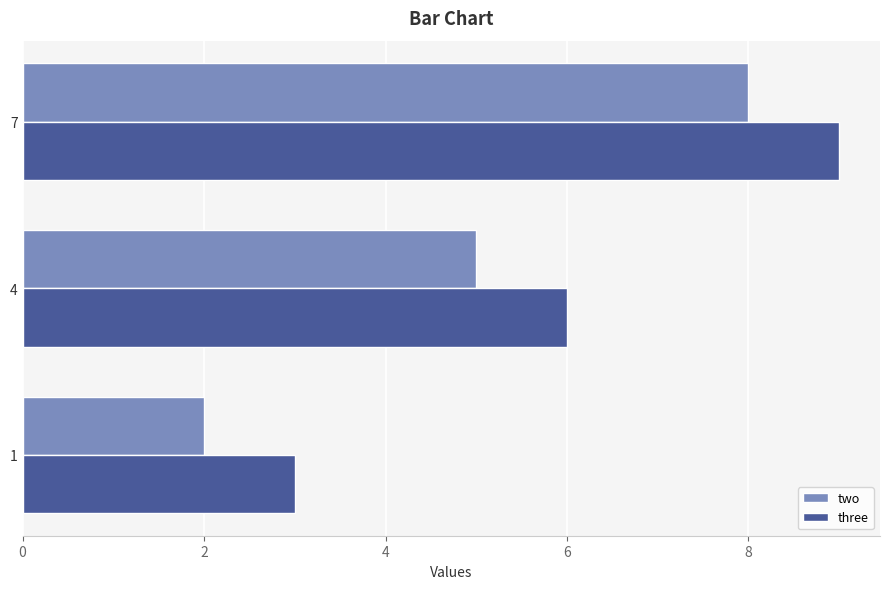

Is the value of three at 1 greater than the value of two at 4?

No